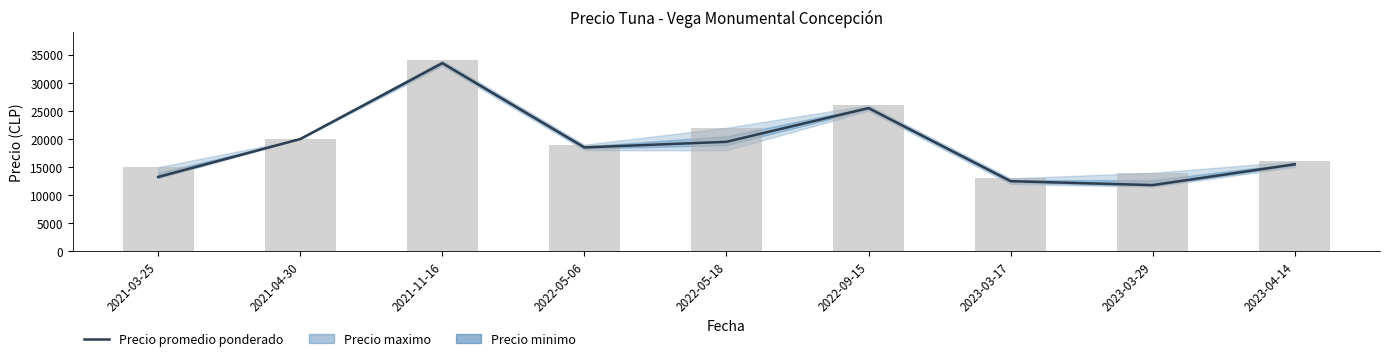

Where is the data nearest to the value 22650?

2021-04-30